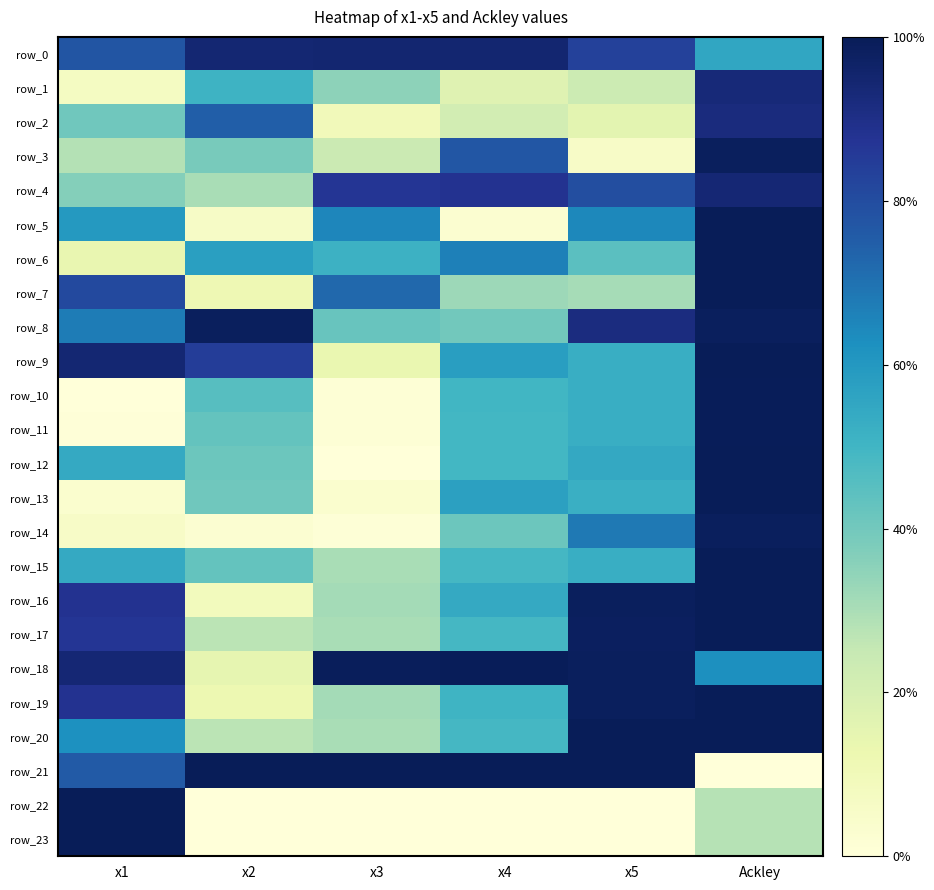

What is the difference between the second highest and minimum values in the row_15 series?

0.2